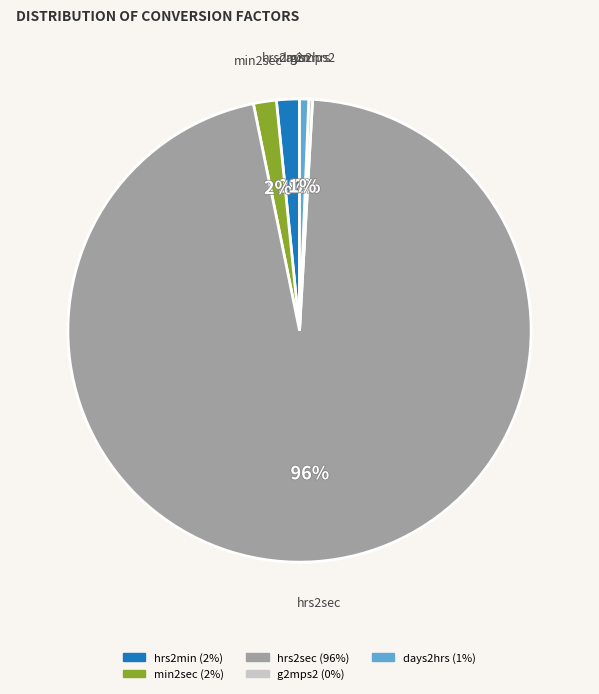

What percentage is the hrs2min slice, to the nearest percent?

2%